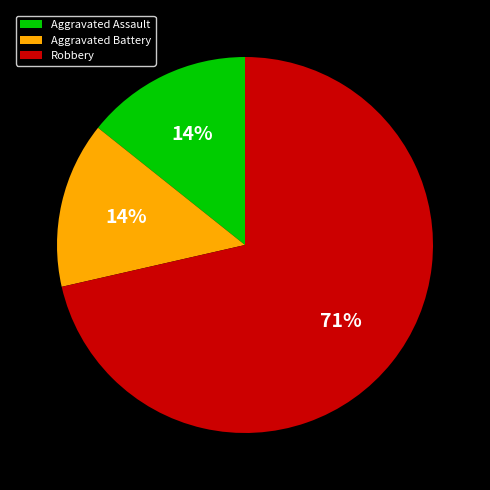

Is it true that Robbery is 58% of the pie?

False